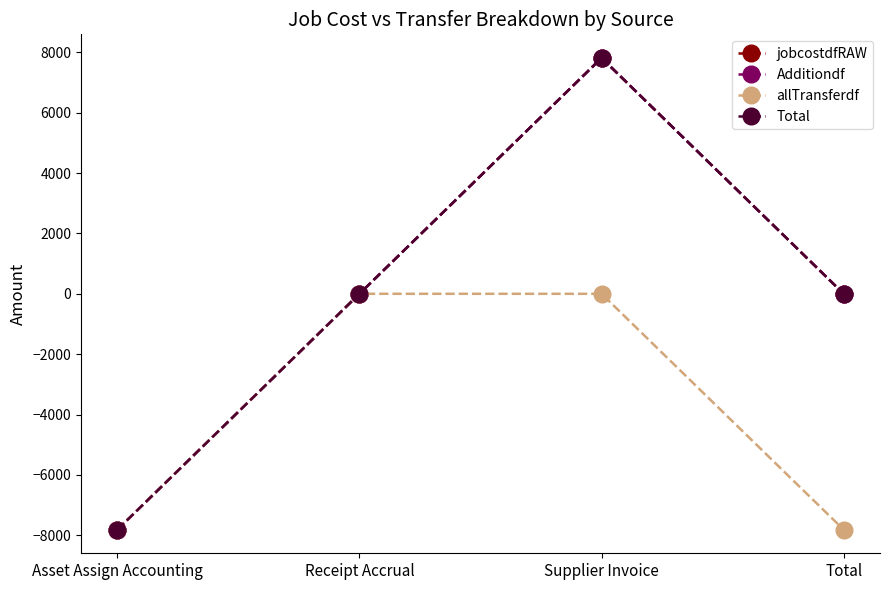

How many lines are shown in the chart?

4